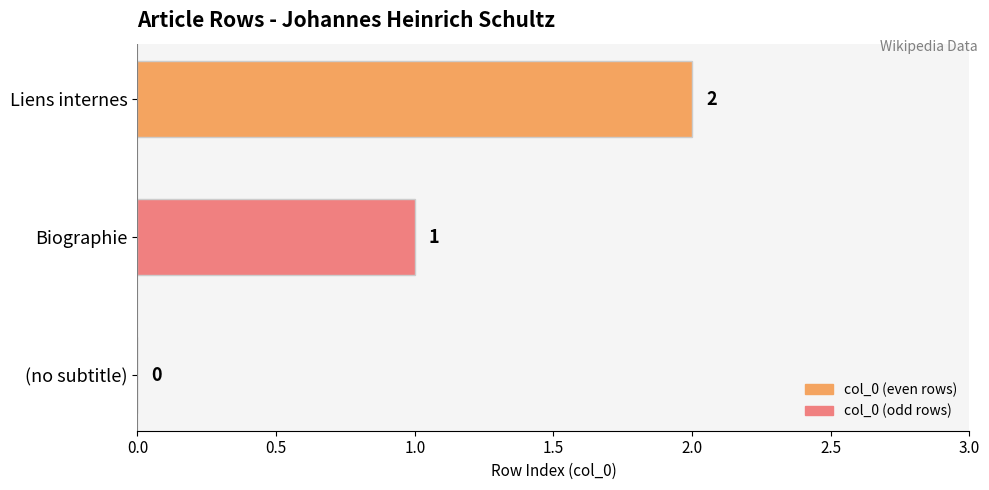

Which label corresponds to the largest value in the chart?

Liens internes